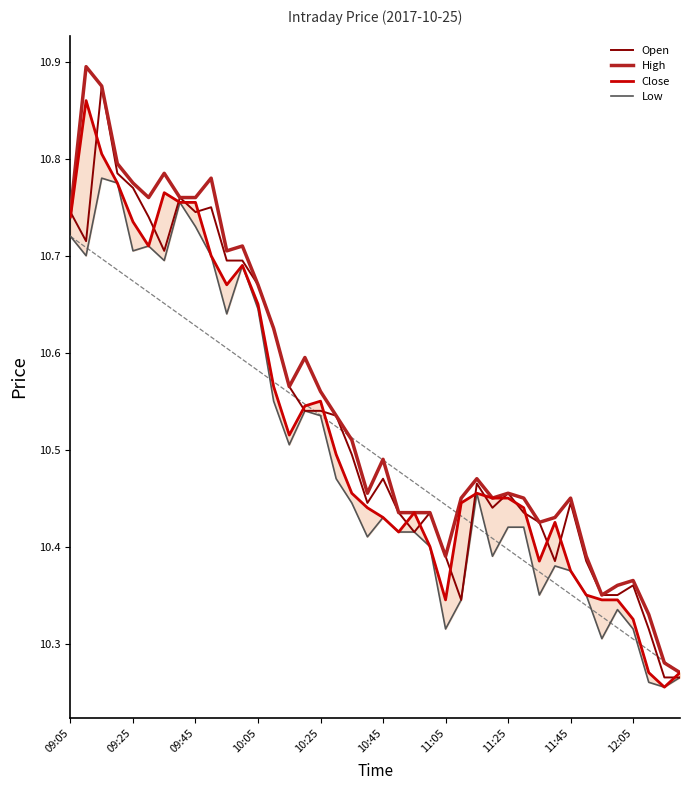

Is this an area chart (filled region under the line)?

No